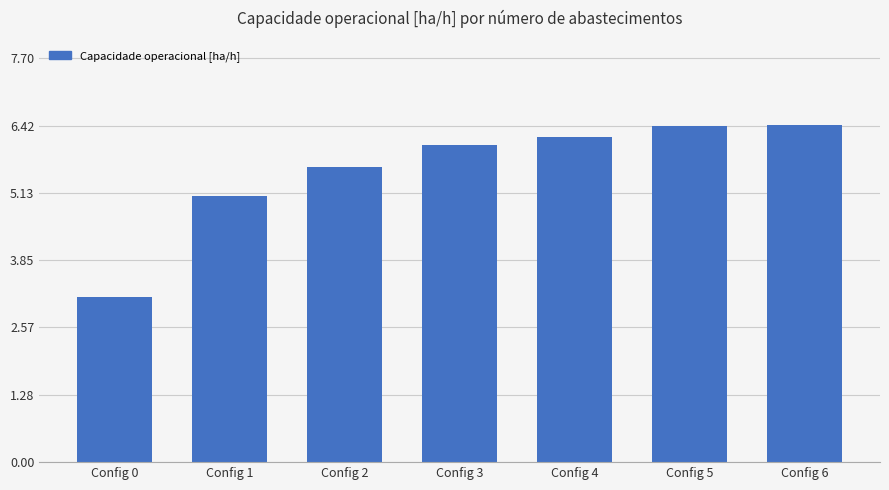

What is the difference between the maximum and minimum values?

3.3